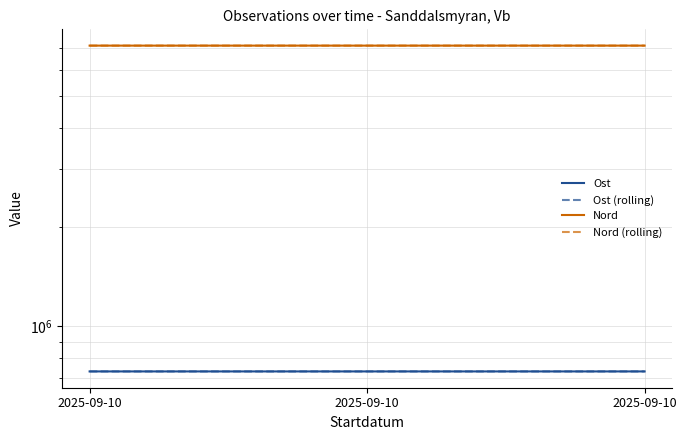

At which category does the chart reach its peak across all series?

2025-09-10